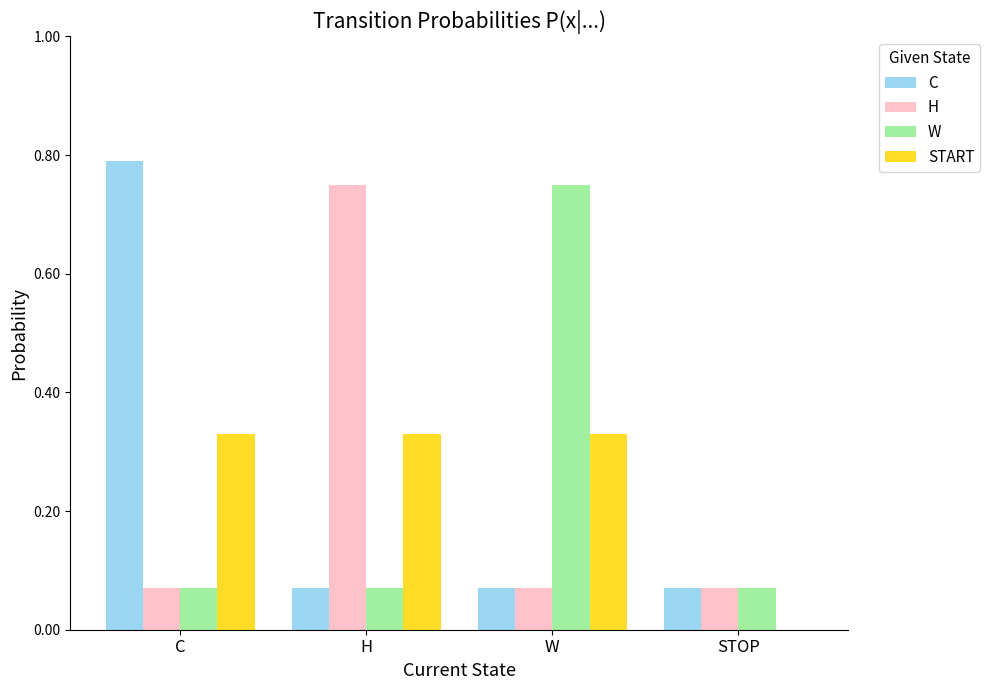

The C series shows 1.3 at C. True or false?

False